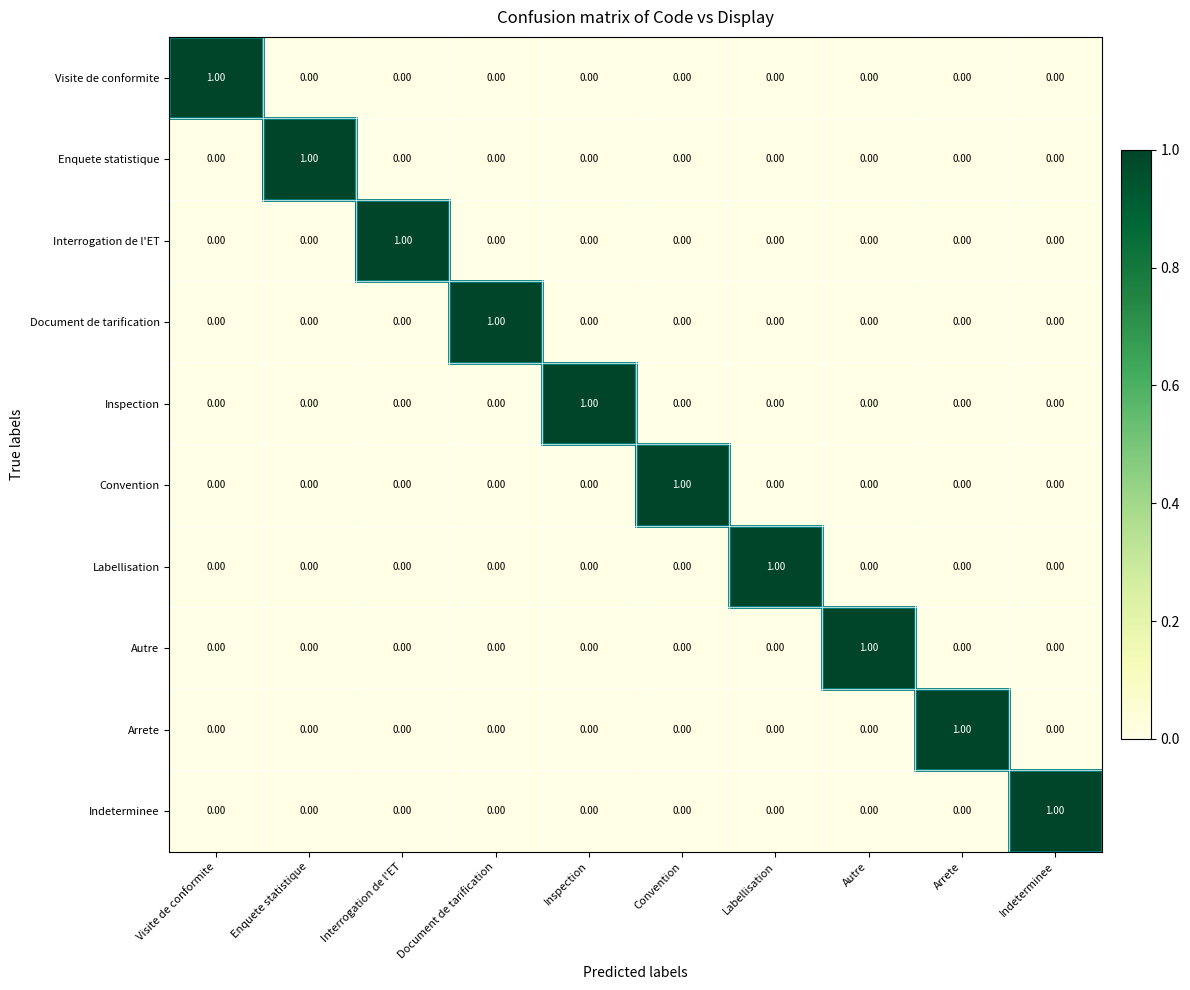

Count the number of categories in the chart.

10